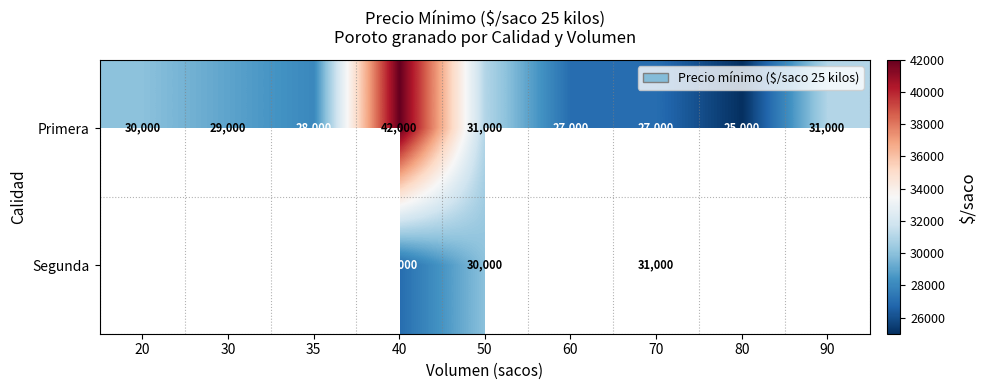

The Primera series shows 27000 at 70. True or false?

True